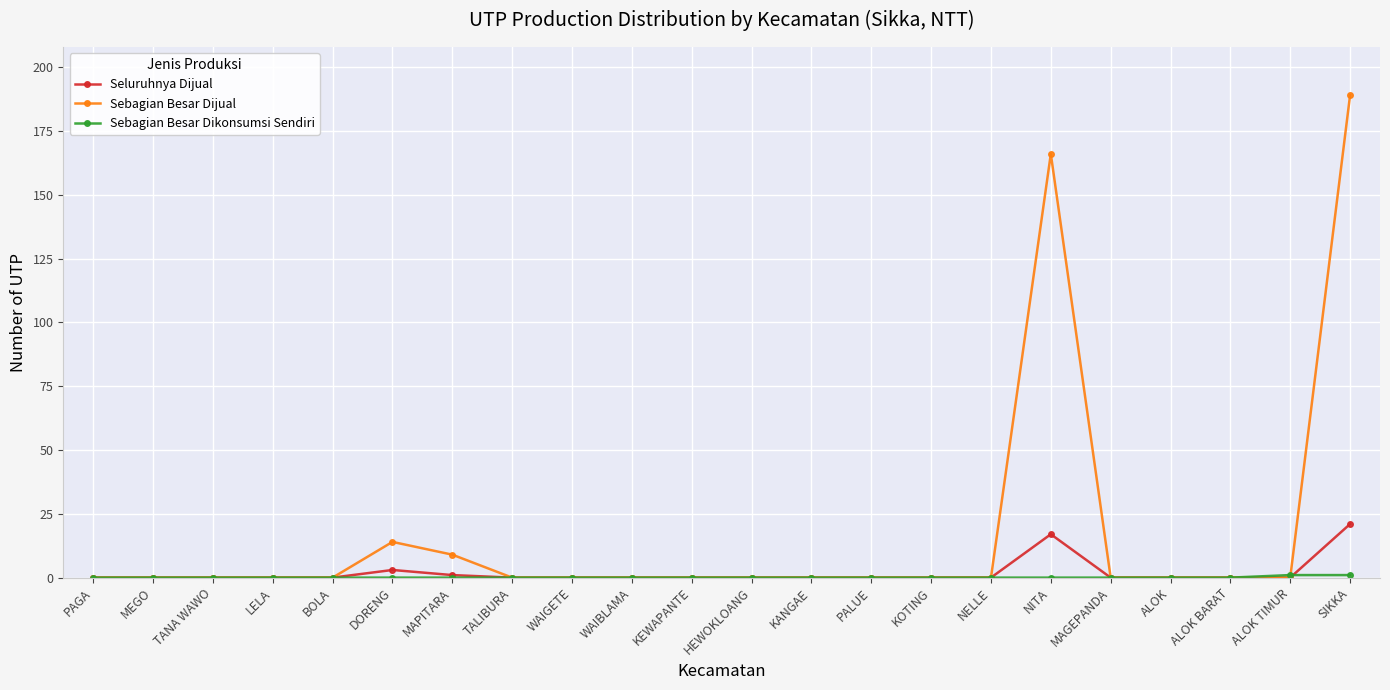

How many lines are shown in the chart?

3